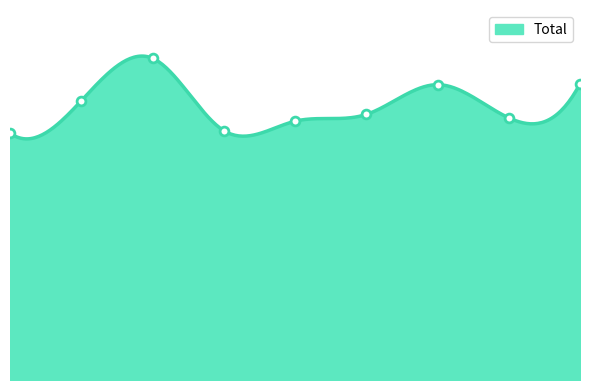

What is the change in value from 2015 to 2017?

+88